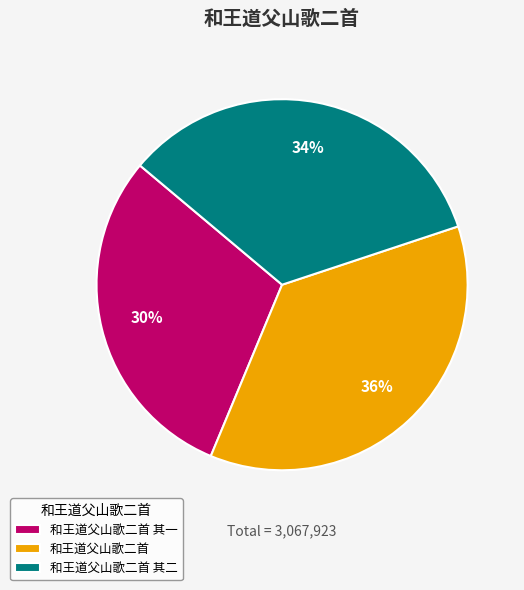

How many segments does this pie chart have?

3